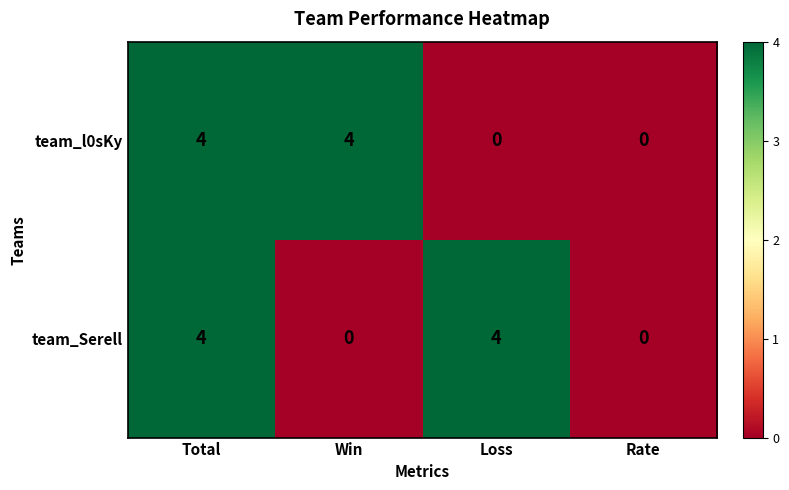

The team_Serell series shows 4 at Loss. True or false?

True